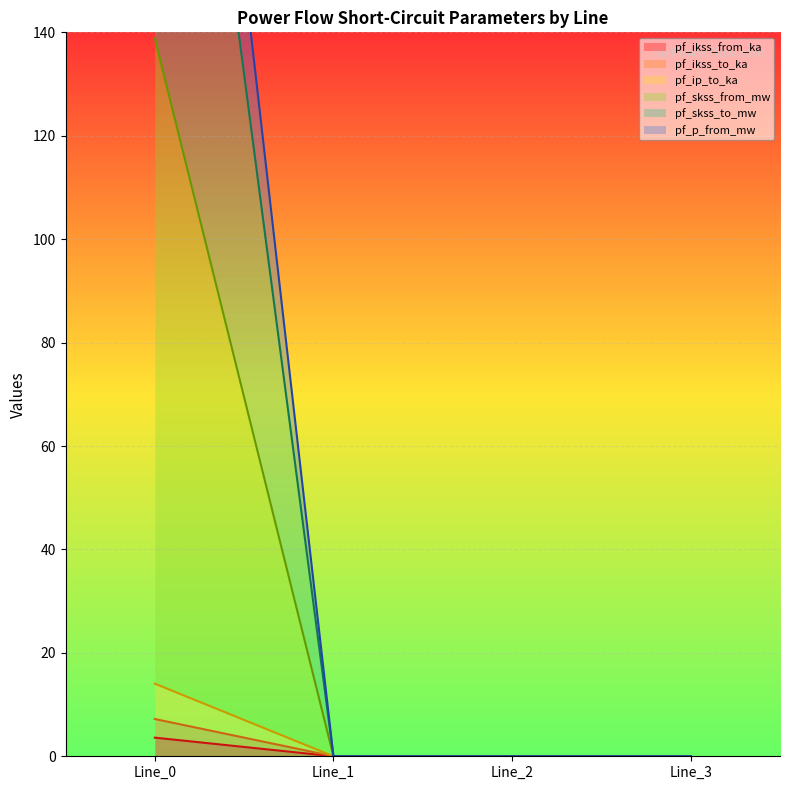

True or false: pf_ikss_from_ka and pf_skss_from_mw intersect in this chart.

False